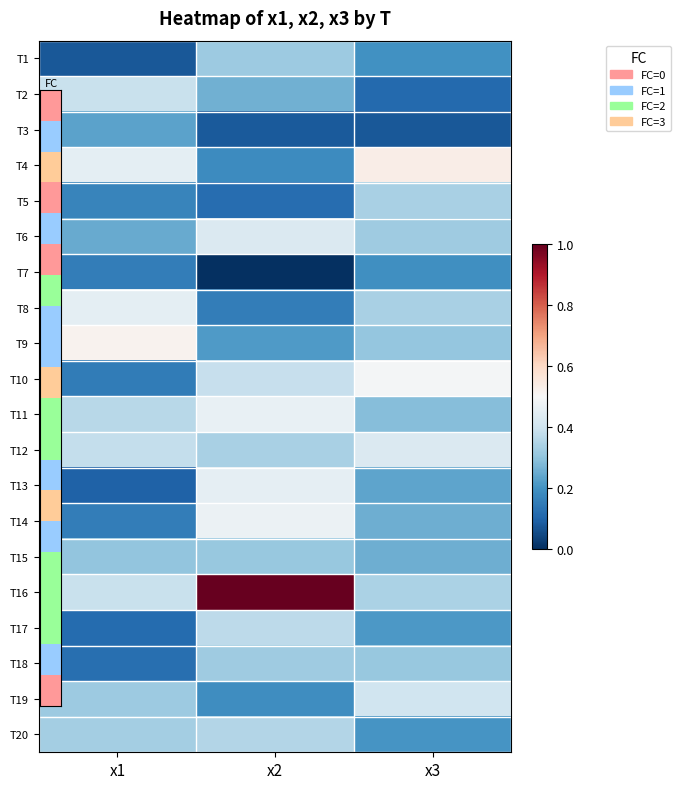

At how many categories does at least one series exceed 11?

1